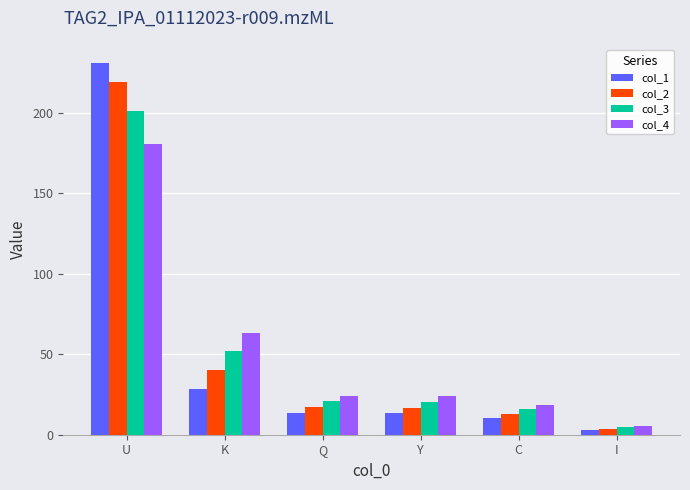

What is the approximate value of col_3 at C?

16.0